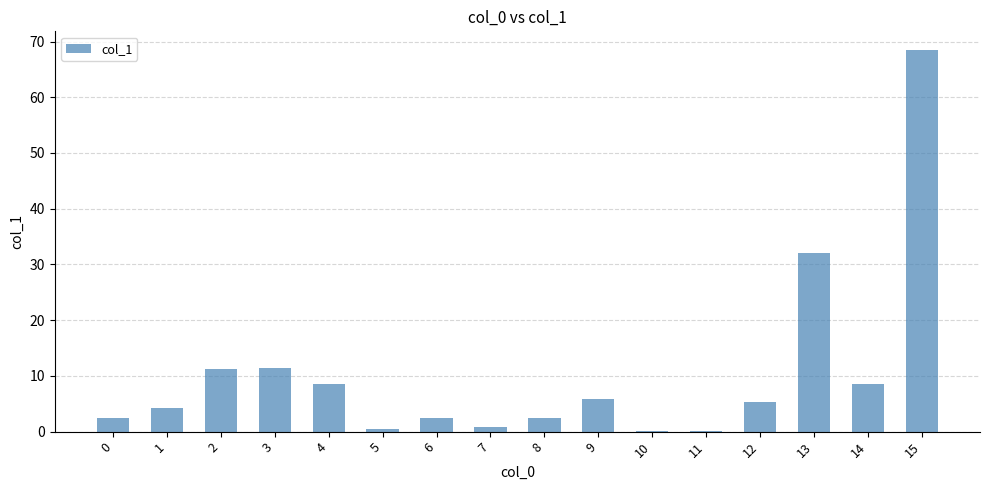

At which label is the value closest to 34?

13